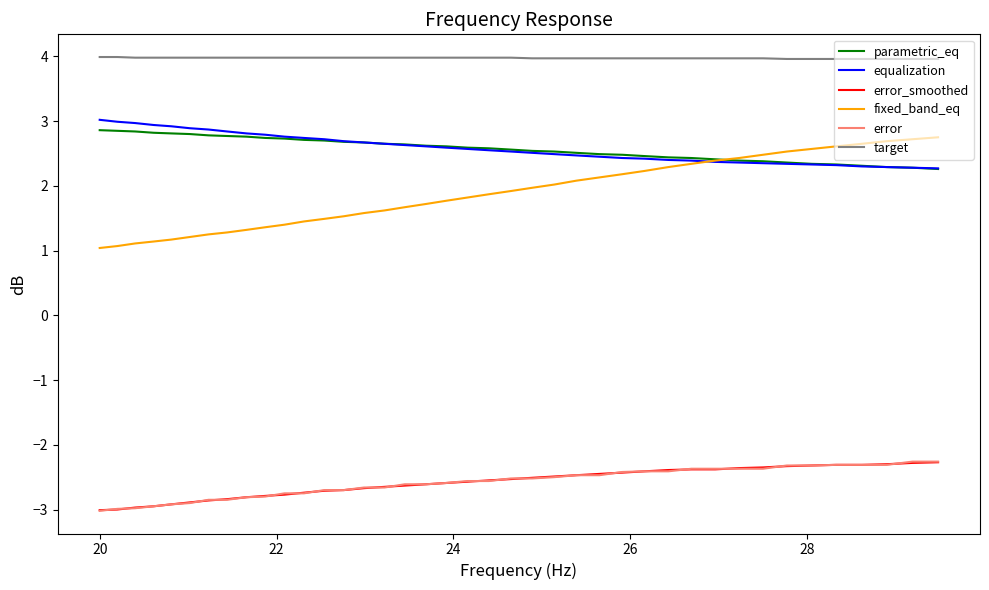

True or false: parametric_eq and target cross at least once.

False